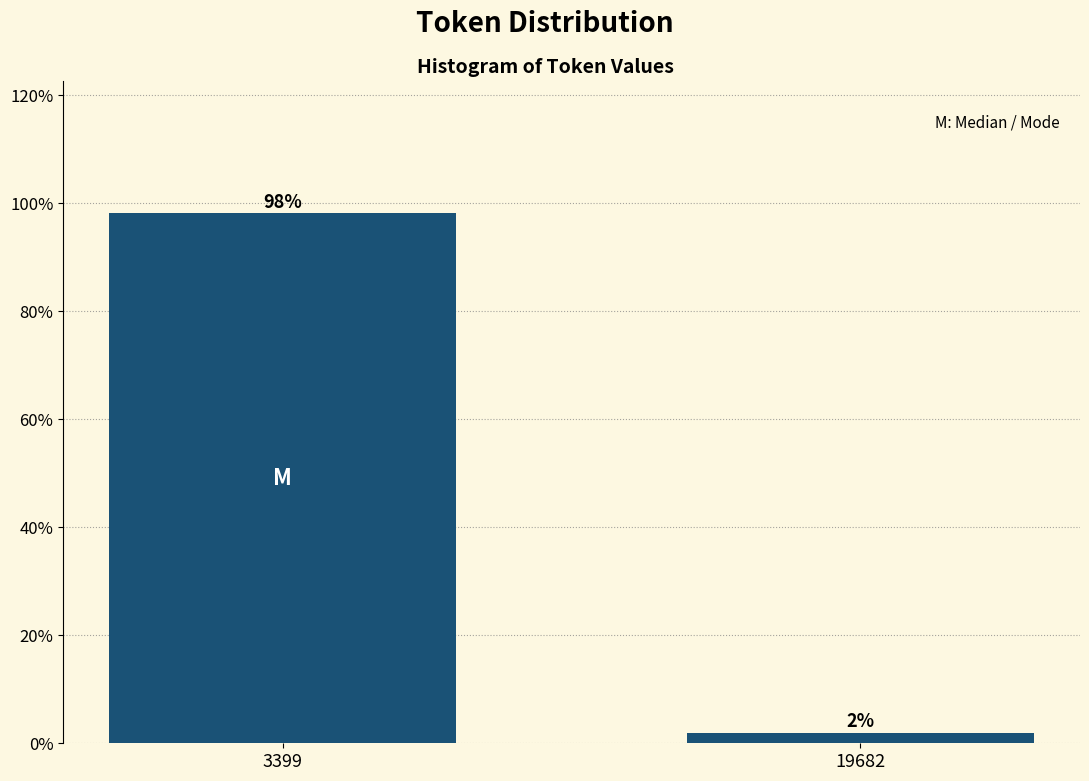

Rank the categories by value from highest to lowest.

3399, 19682